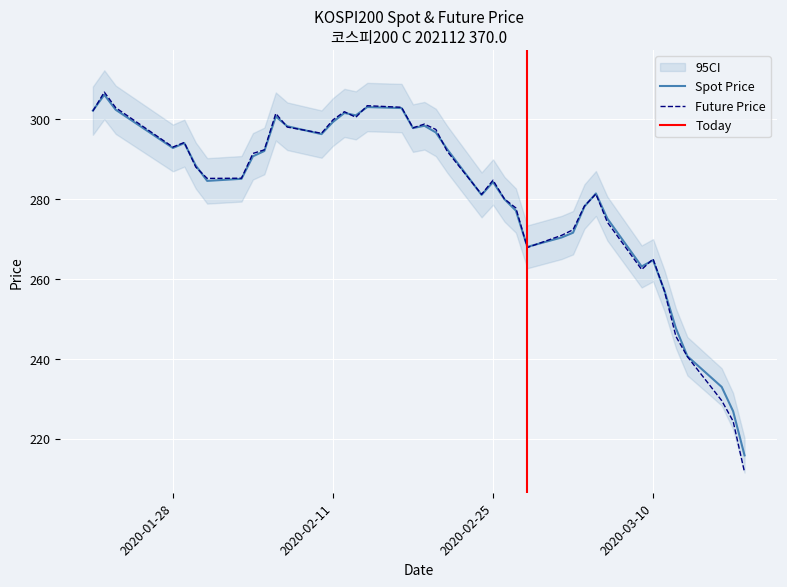

How many times do SPOT_PRICE and FUTURE_PRICE cross each other?

14